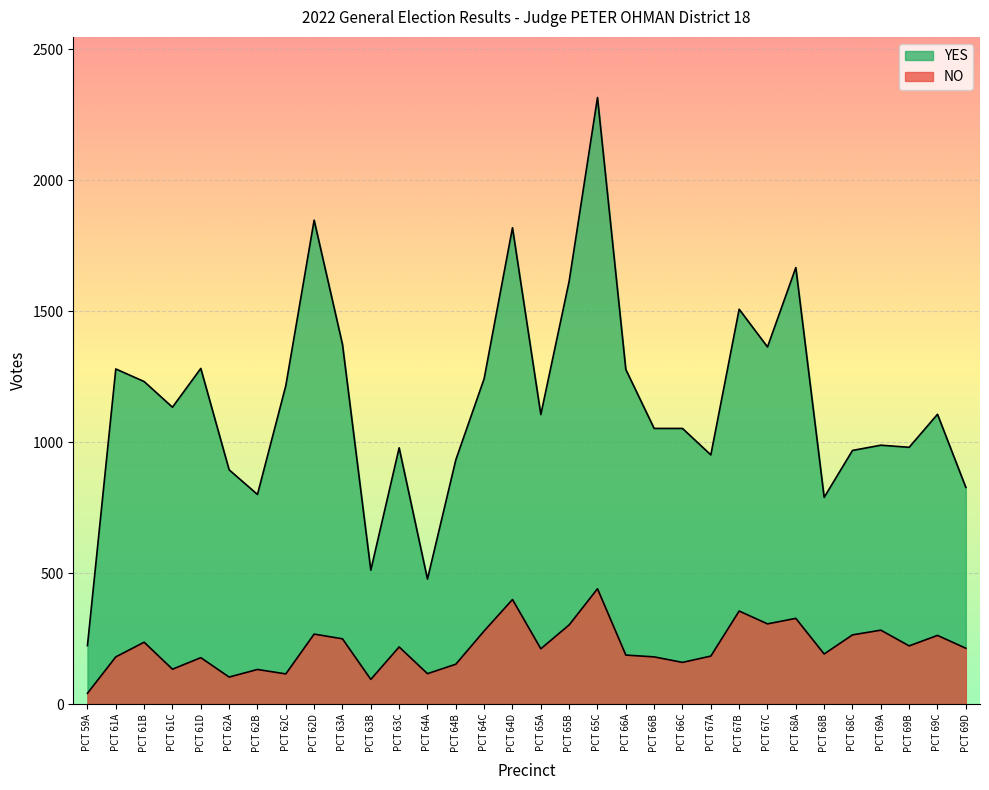

Which category has the highest value in the NO series?

PCT 65C